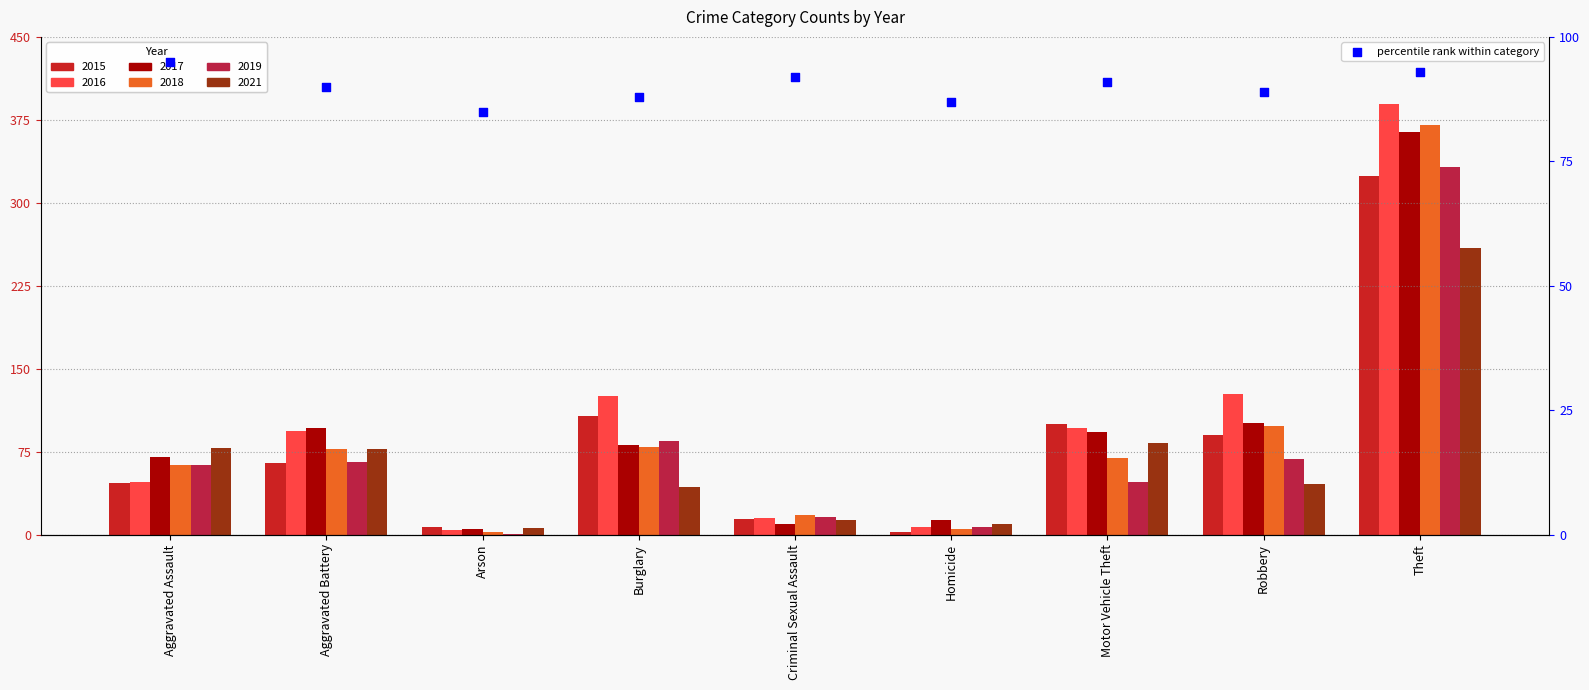

What is the change in value from Burglary to Criminal Sexual Assault?

+4